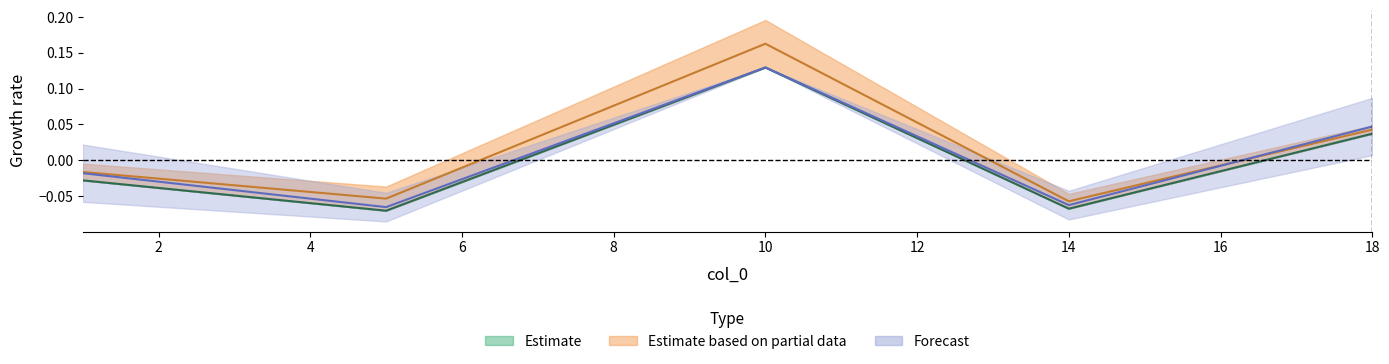

True or false: col_7 and col_8 intersect in this chart.

False